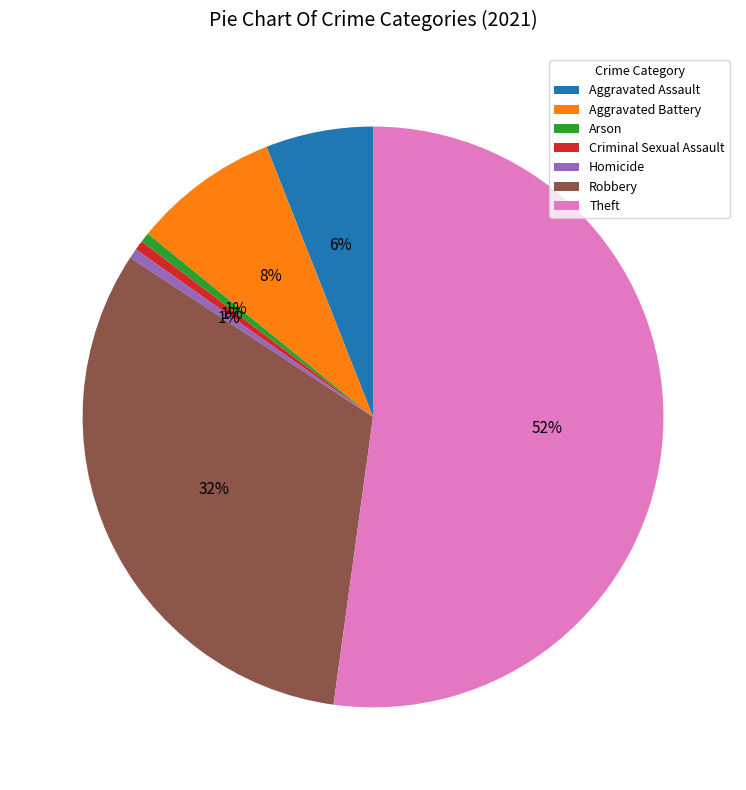

Which category has the biggest portion of the pie?

Theft